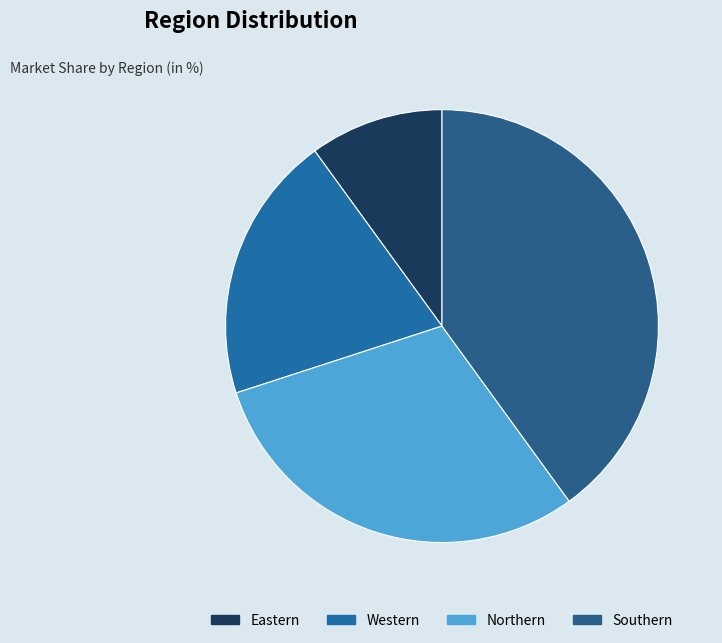

Count the number of slices in the pie.

4